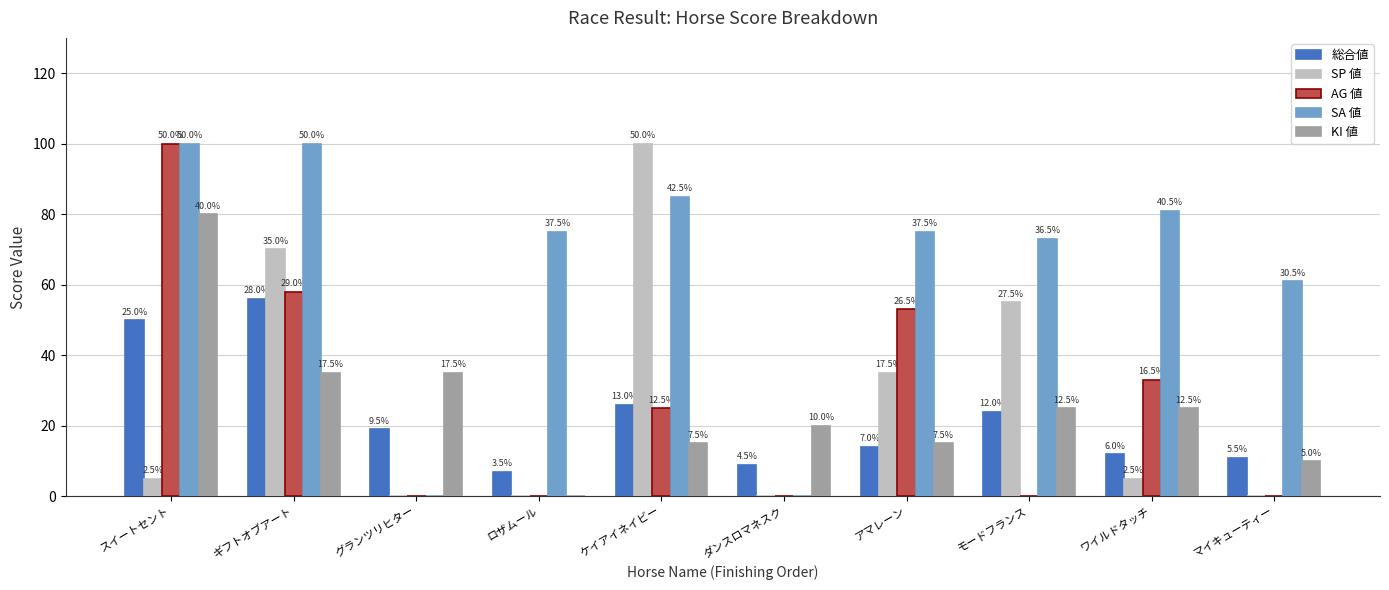

How many groups of bars are there?

10